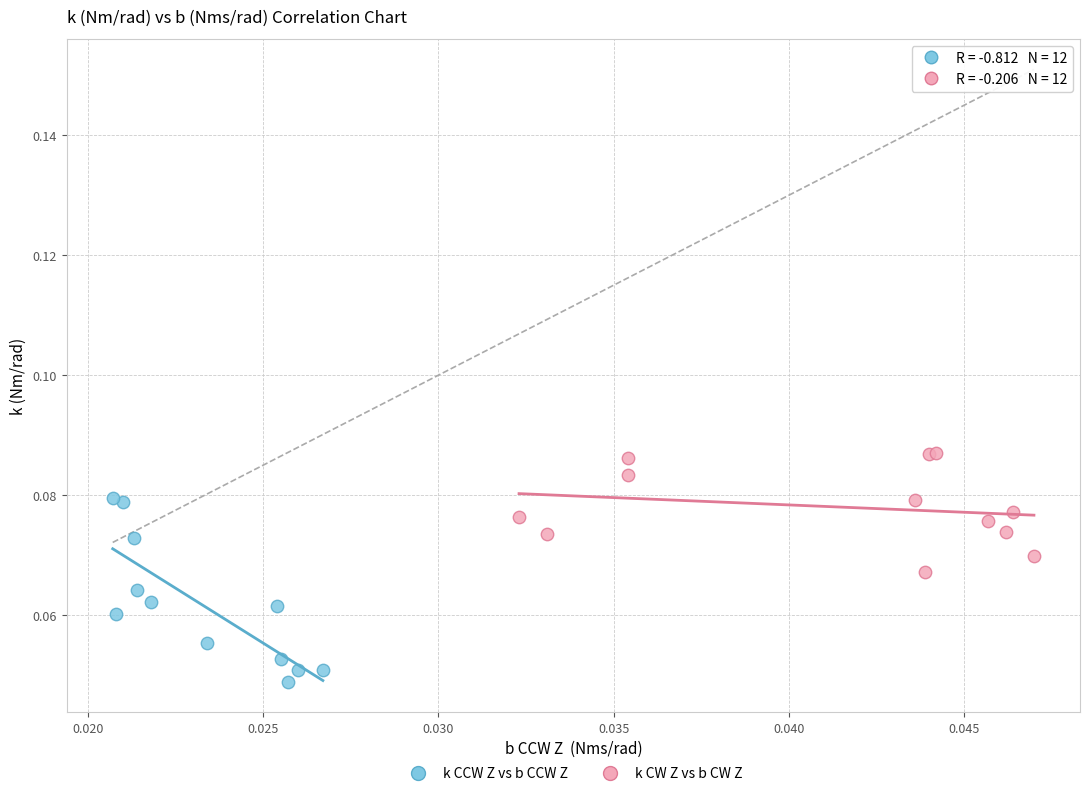

Which series has the largest Y range (max minus min)?

k CCW Z vs b CCW Z